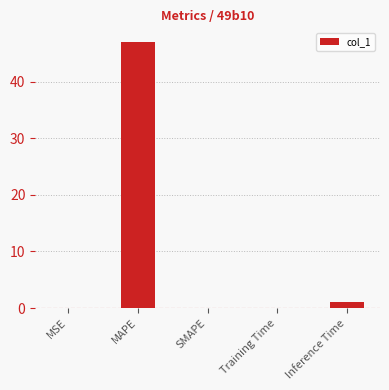

Which label corresponds to the largest value in the chart?

MAPE